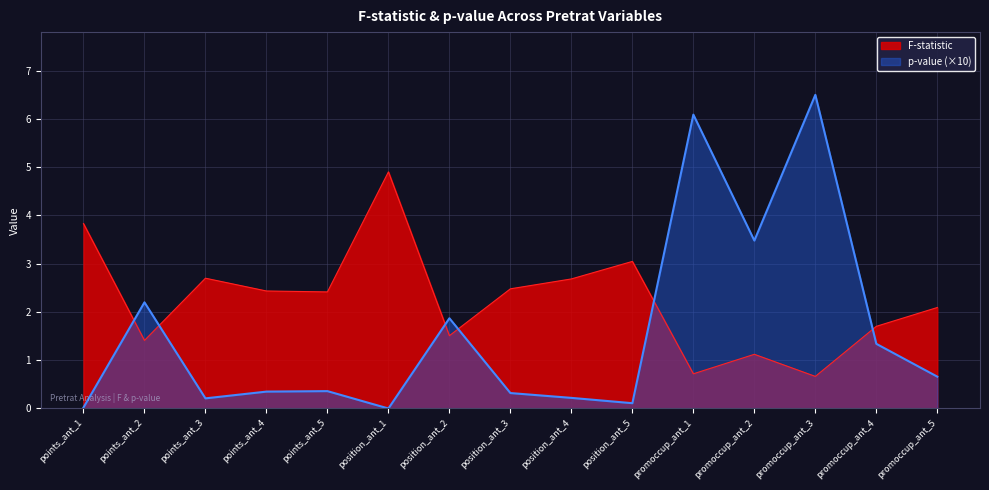

What is the label of the 5th point from the left?

points_ant_5